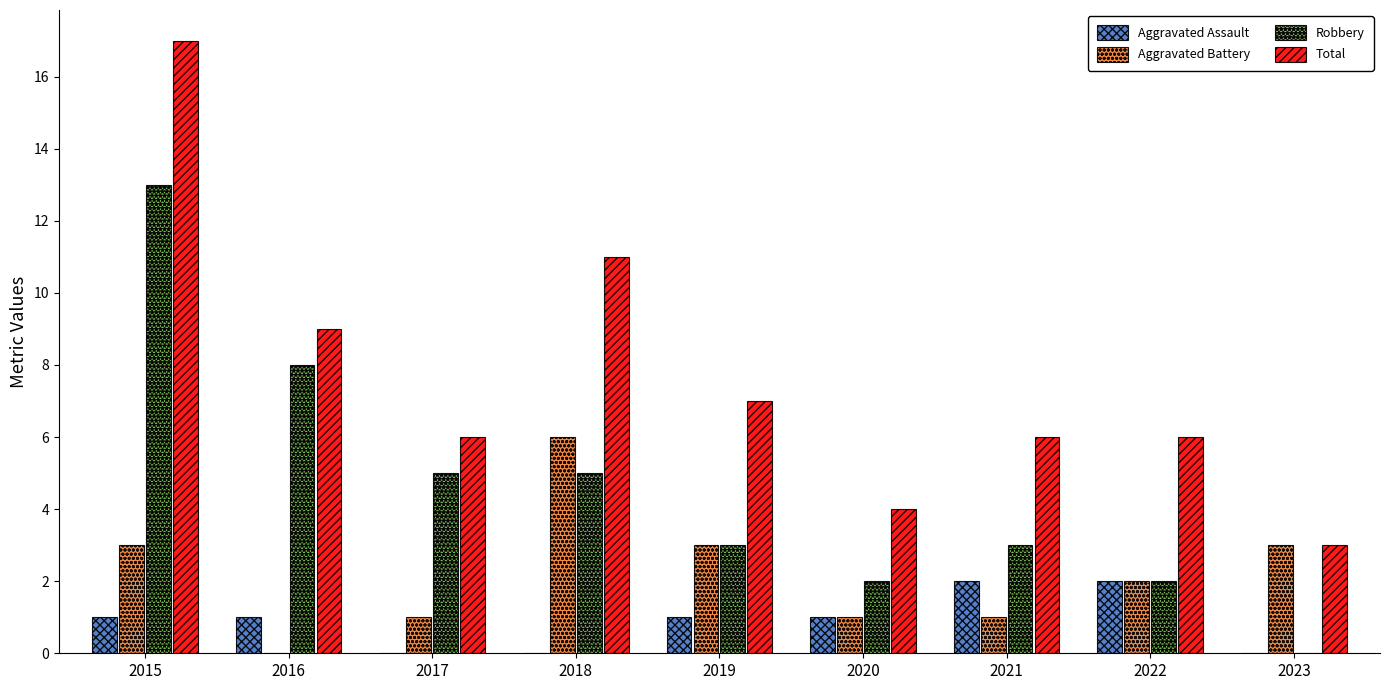

Which series has the widest spread of values?

Total